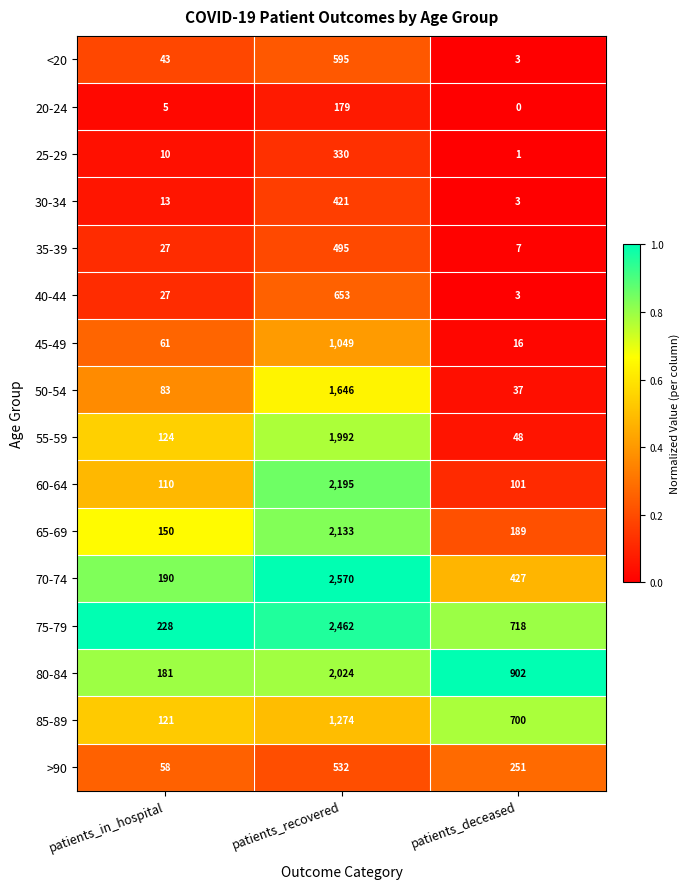

Which series changed the most between patients_in_hospital and patients_recovered?

70-74